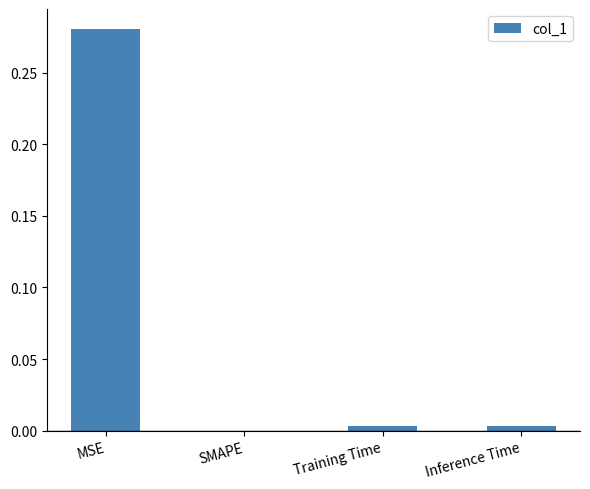

Which category has the highest value across all series?

MSE